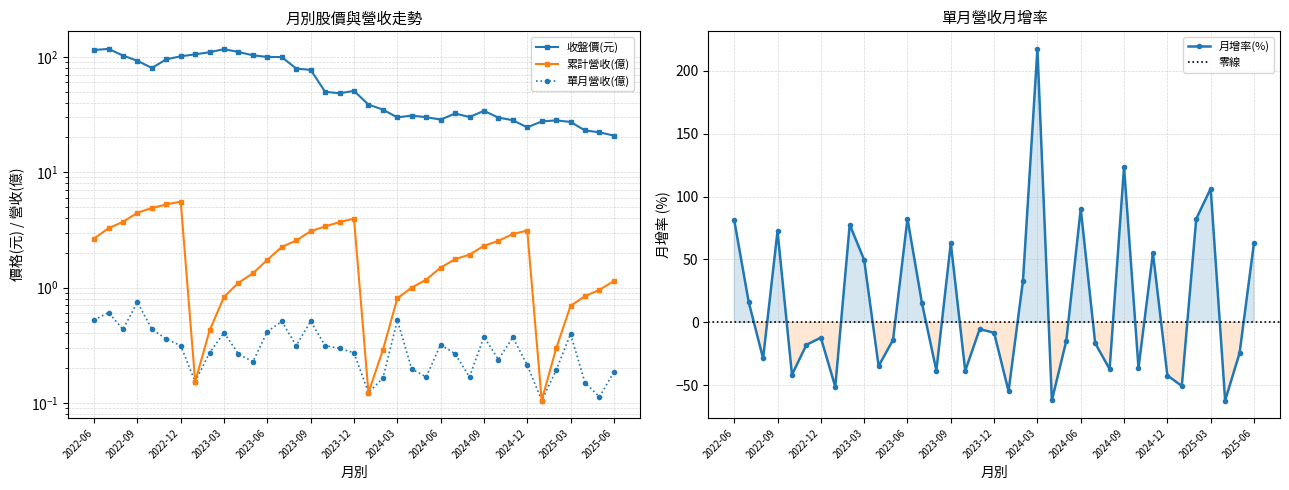

Which series changed the most between 2024-02 and 2024-07?

月增率(%)